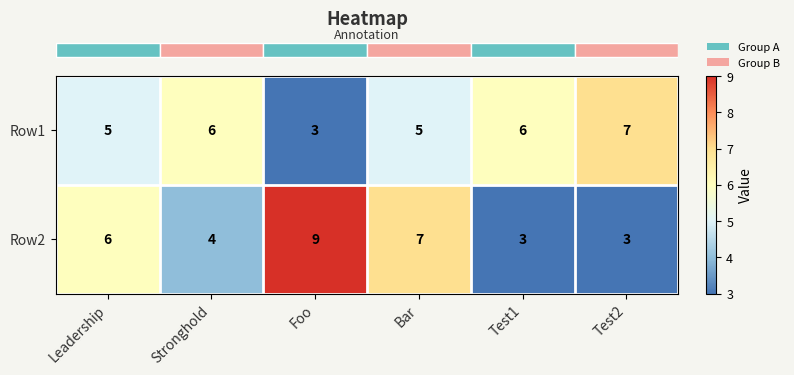

Reading left to right, extract all data points from this chart.

Row1: 5	6	3	5	6	7
Row2: 6	4	9	7	3	3